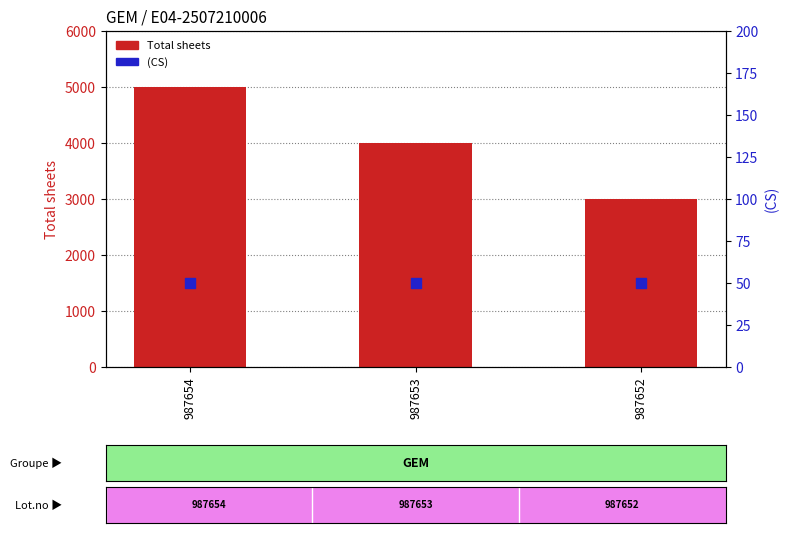

At how many categories does at least one series exceed 4899?

1